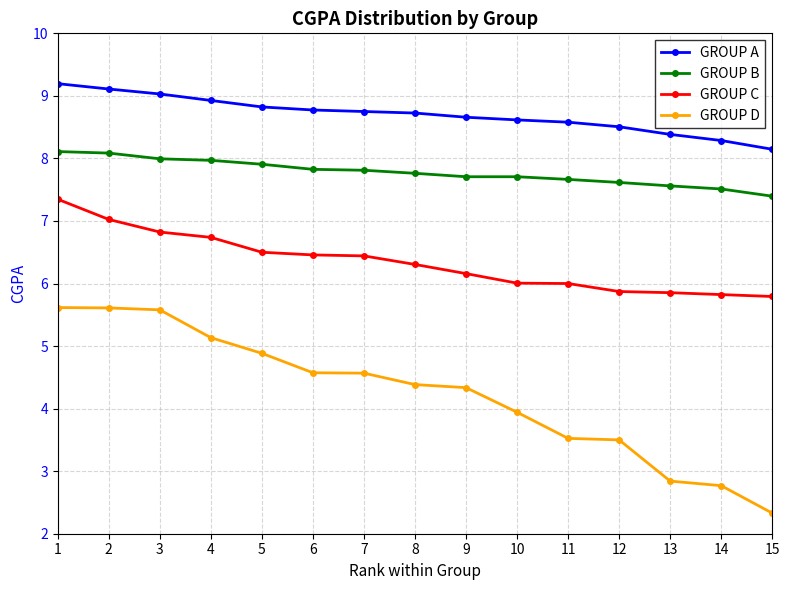

What is the average value of the GROUP B series?

7.8